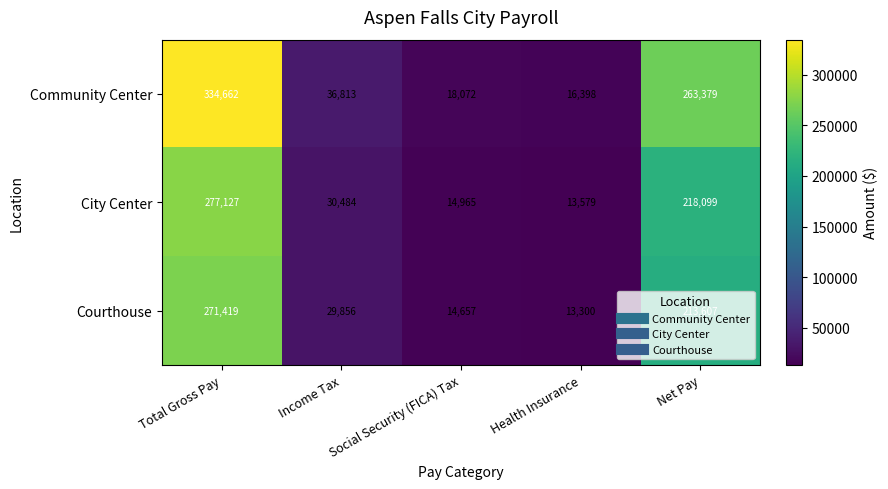

Rank the series at Total Gross Pay from highest to lowest value.

Community Center, City Center, Courthouse